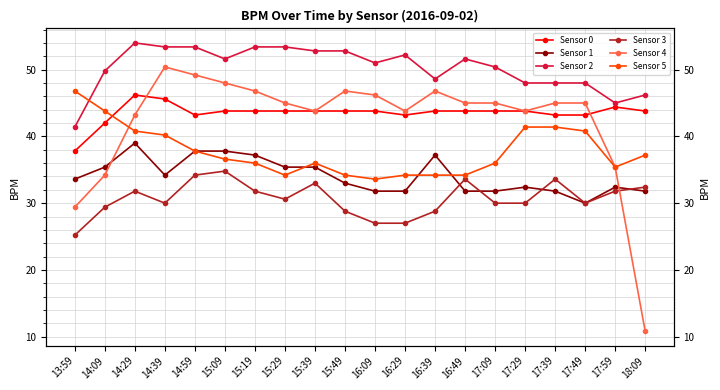

At which label is Sensor 4 closest to 30?

13:59